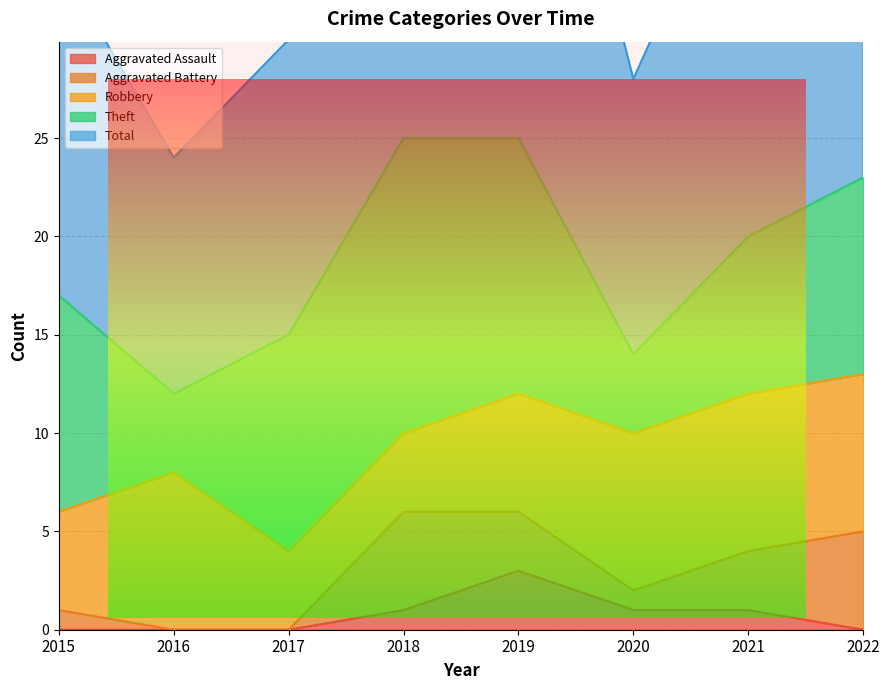

The value of Robbery at 2017 is 2. True or false?

False